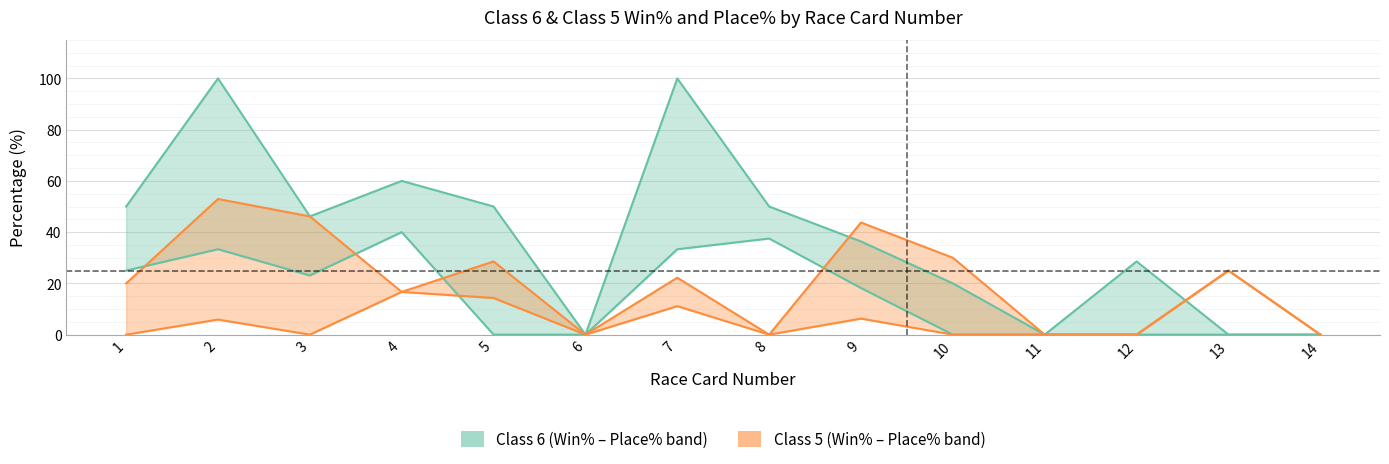

Which series changed the most between 1 and 3?

Class 5 Place%